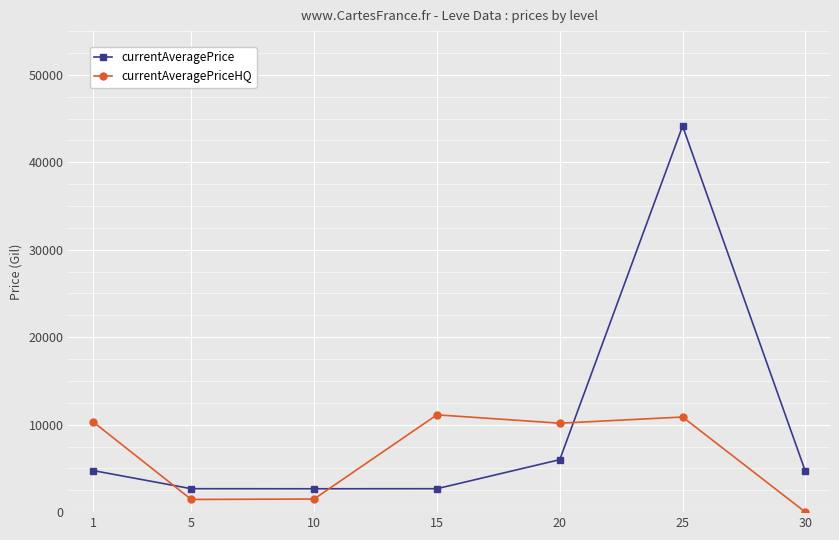

What is the spread (max minus min) of values at 30?

4650.0